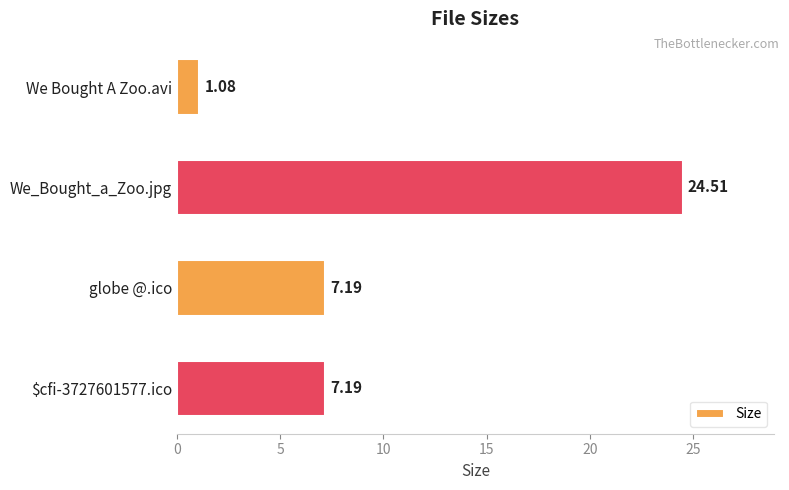

What is the sum of all values?

40.0